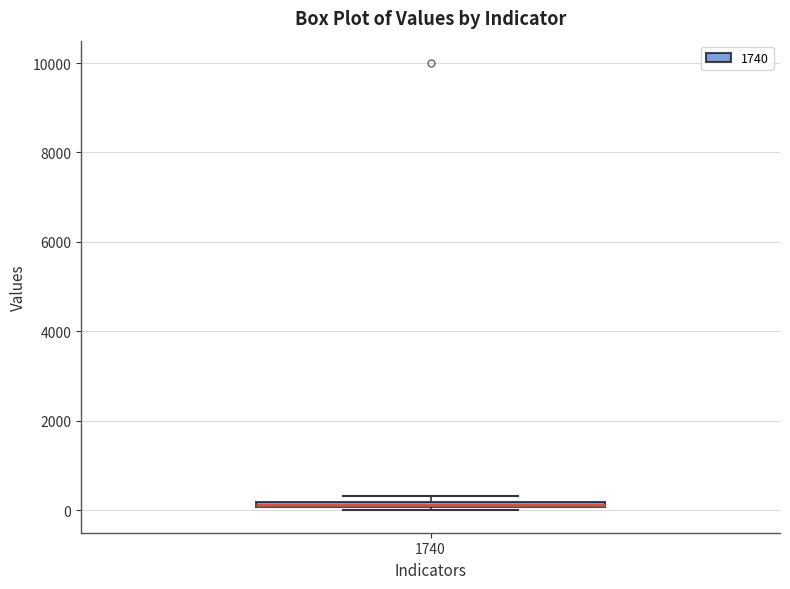

Where is the lower edge of the box at x = 1740 on the y-axis? The values are not printed on the chart, so give them approximately, as read against the axis.

0